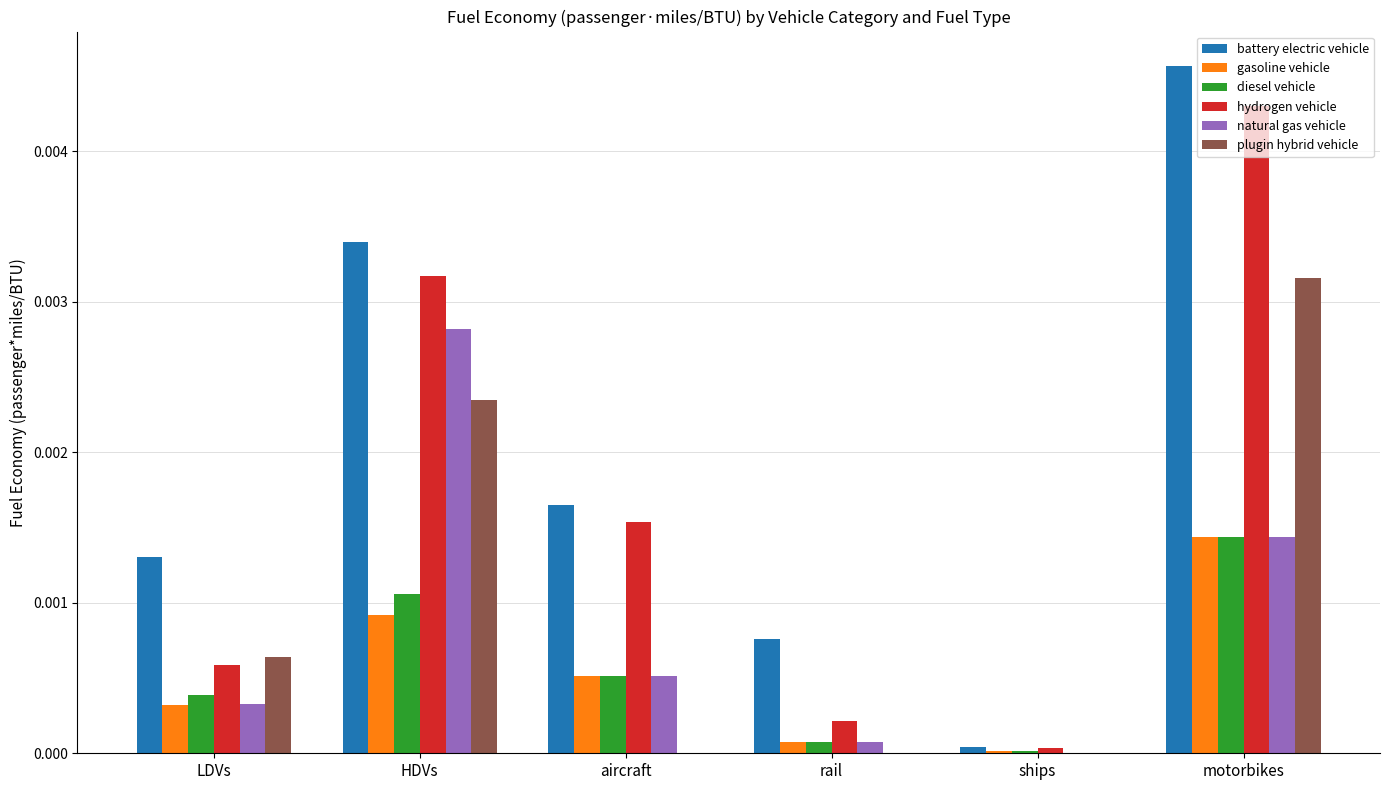

How many groups of bars are there?

6